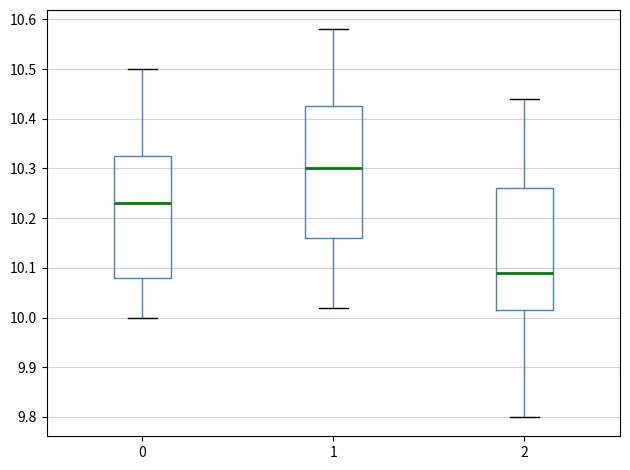

Which box has the highest median line?

1